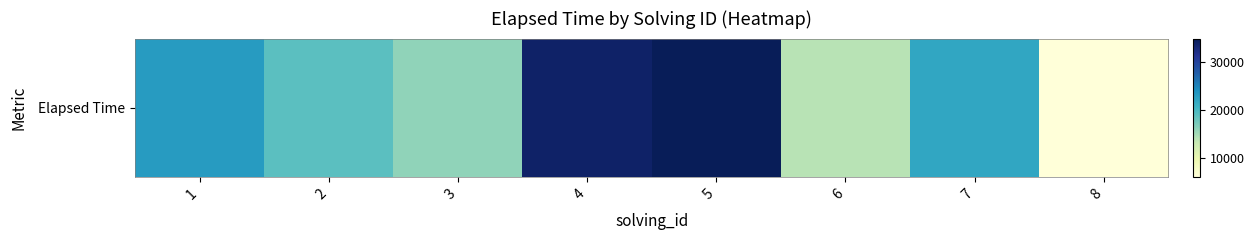

What is the difference between the maximum and minimum values?

29000